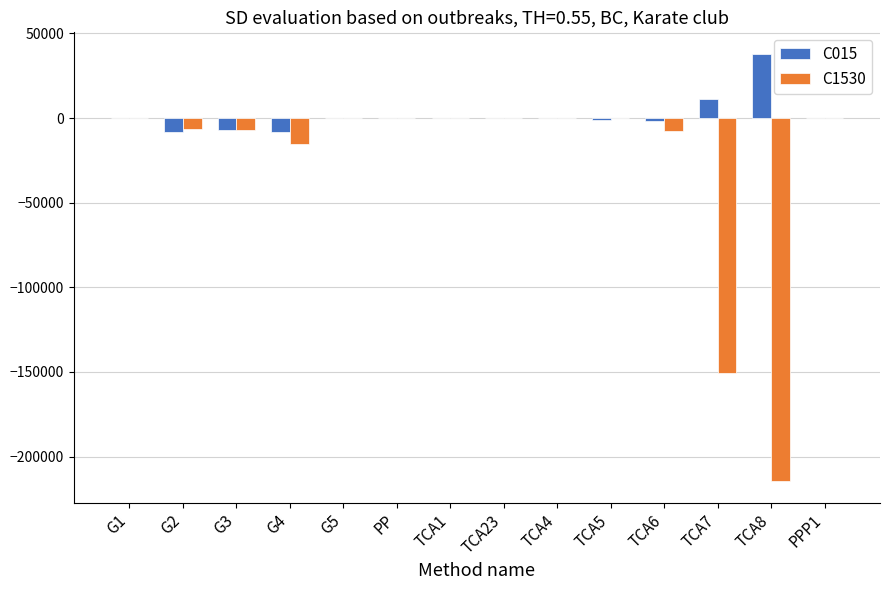

How many data points in C015 are above 0?

9